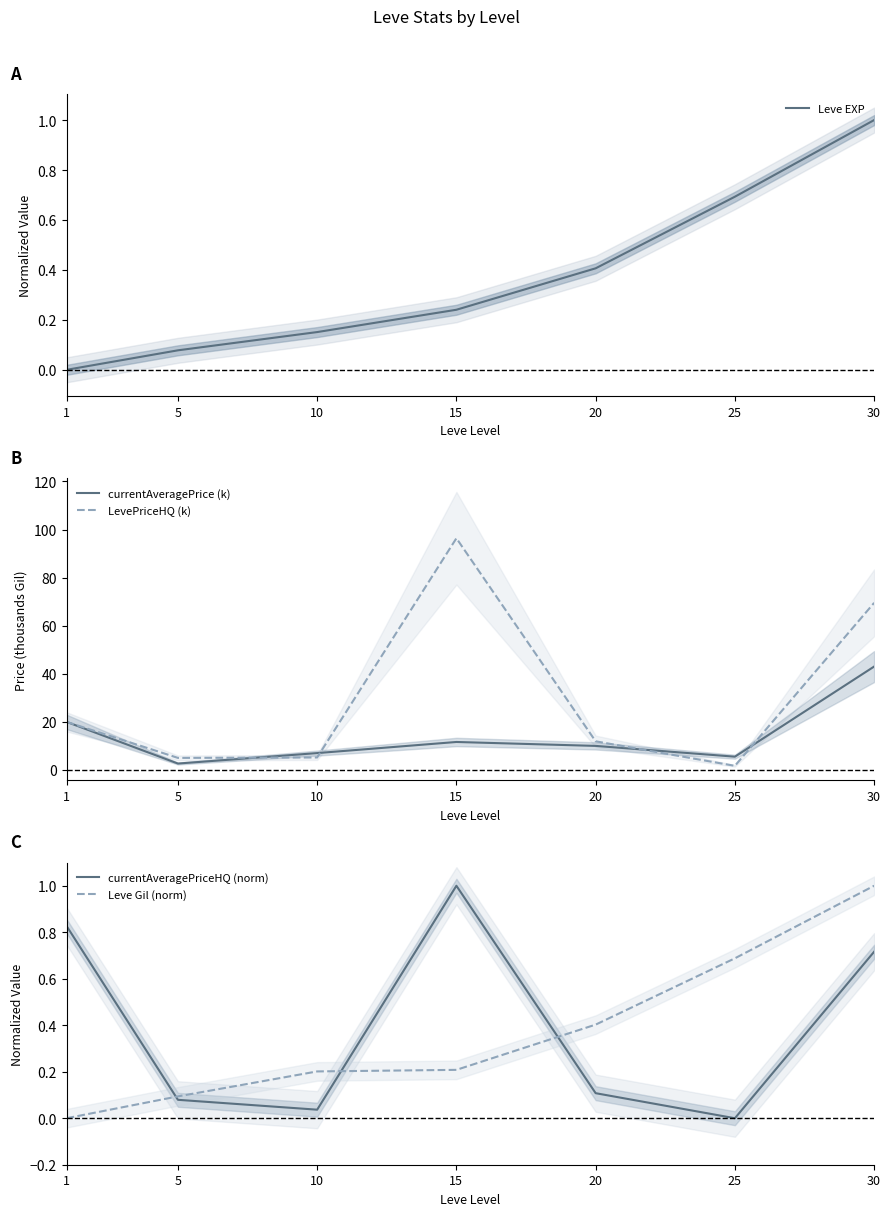

What is the value of the Leve EXP point at the 7th from the left?

1.0